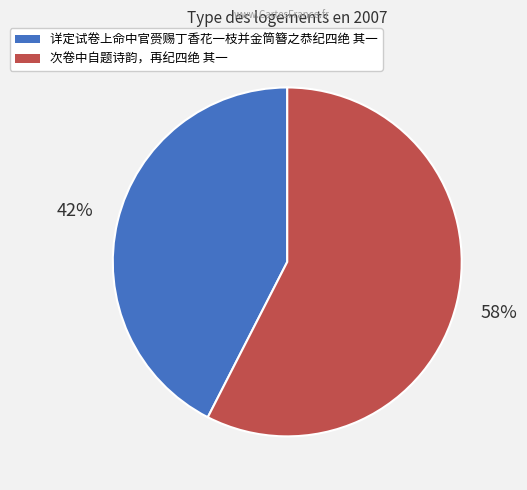

To the nearest percent, what is the average slice percentage?

50%